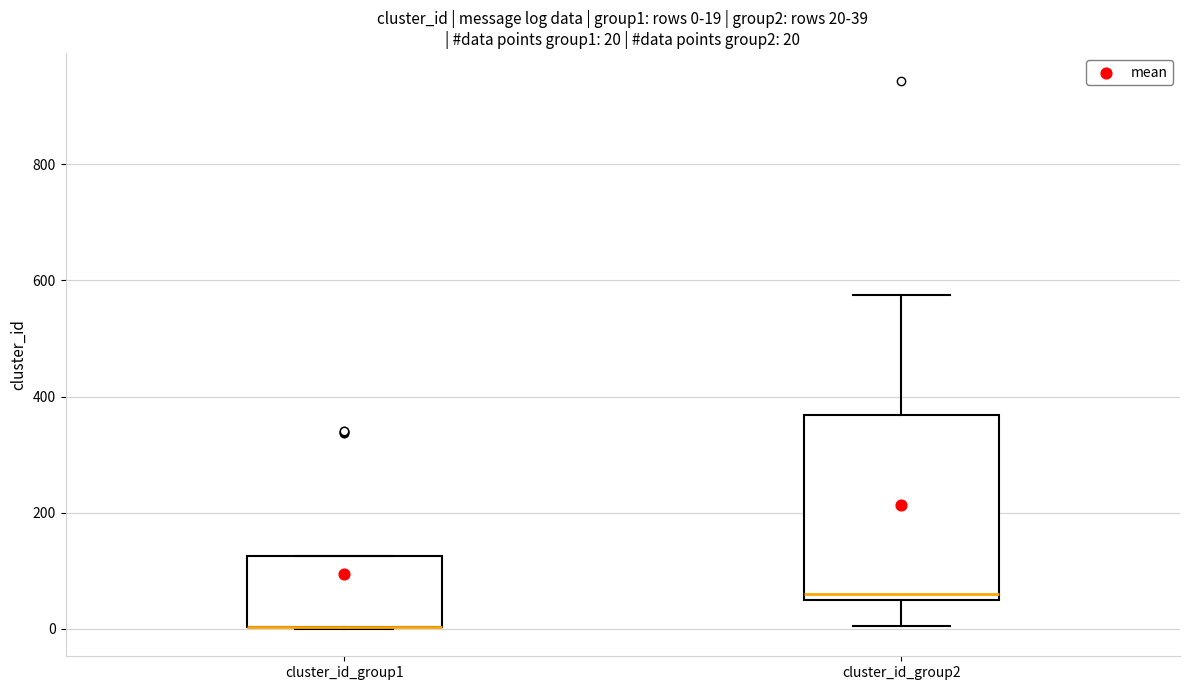

Which box is the tallest, from its lower edge to its upper edge?

cluster_id_group2